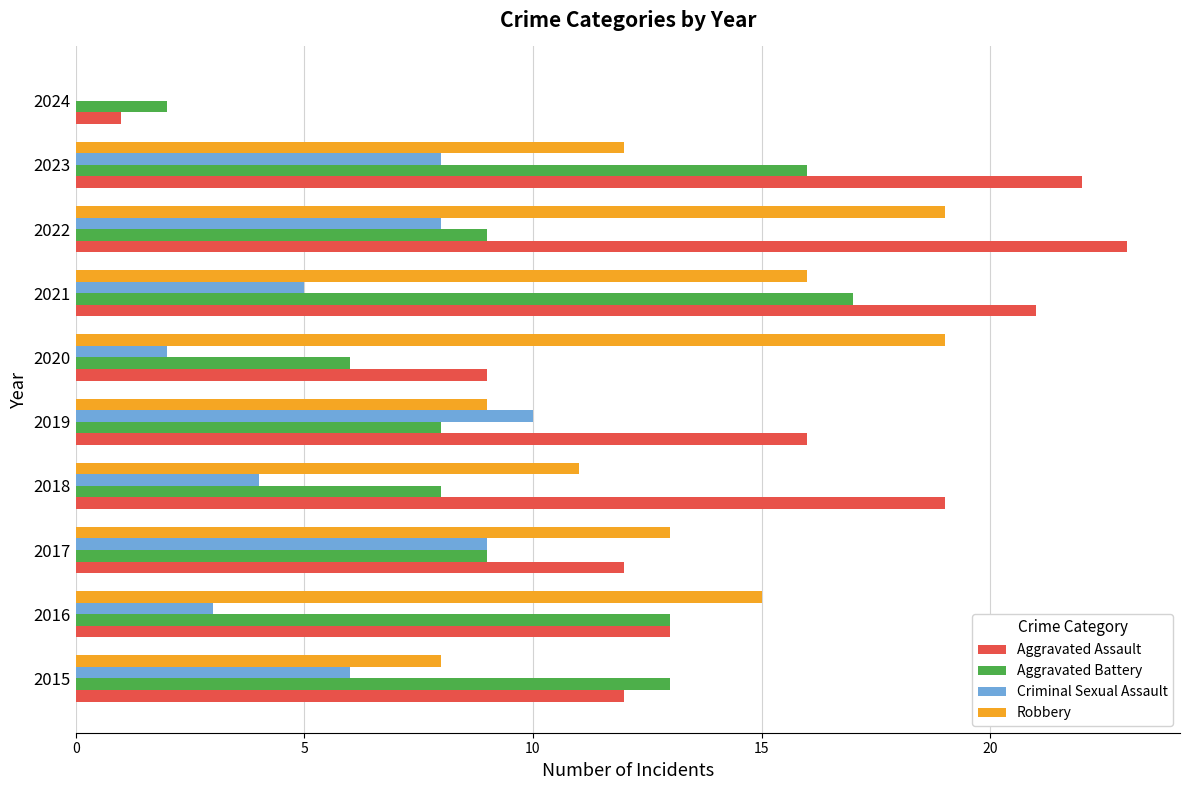

The Robbery series shows 26 at 2021. True or false?

False